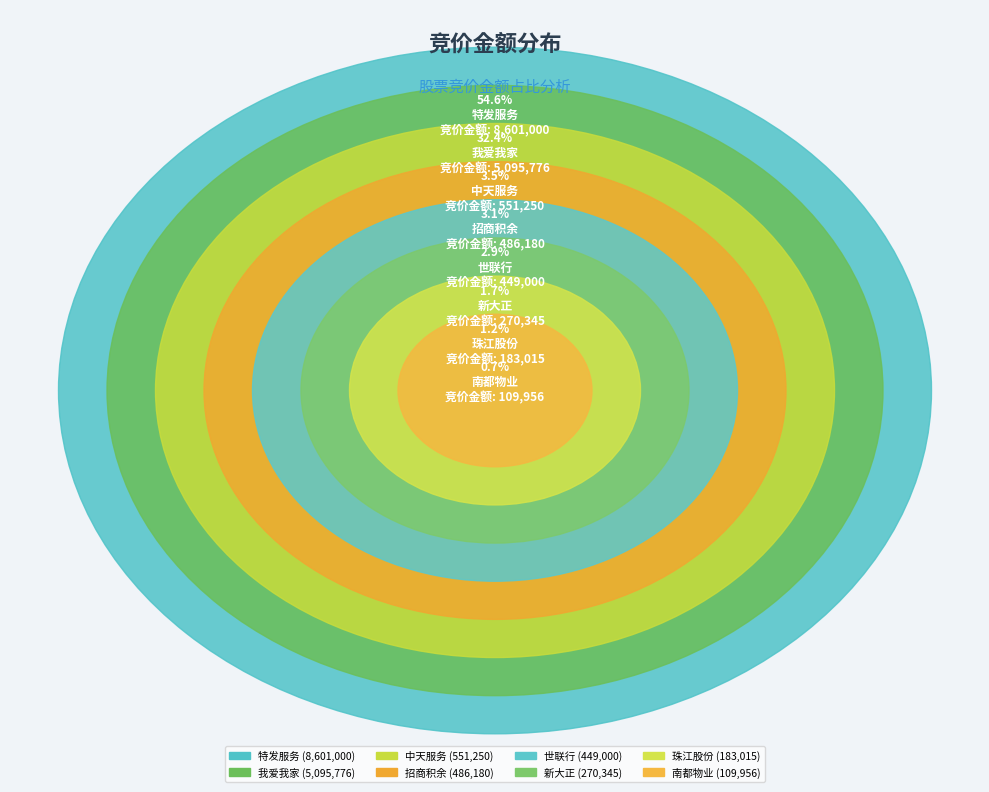

Does any single category account for the majority?

Yes